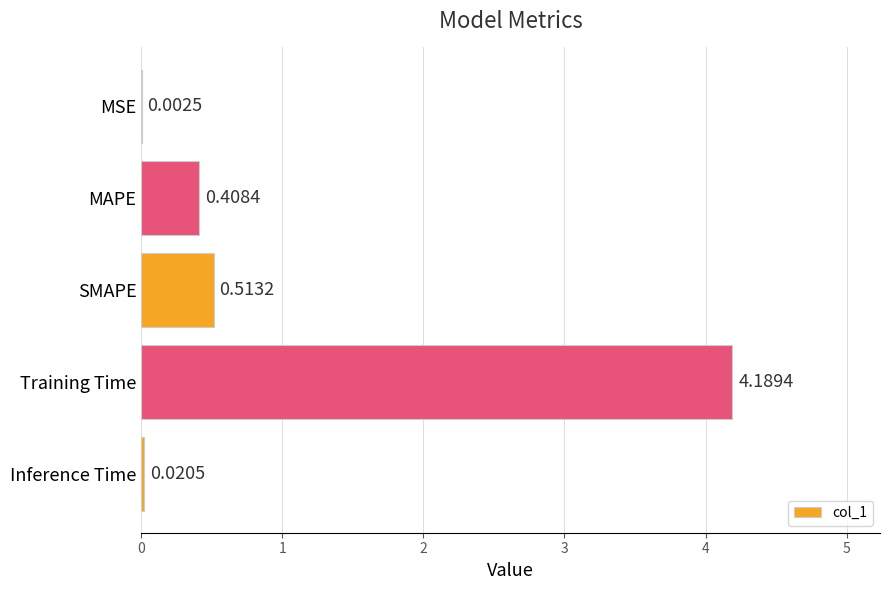

Between MSE and Inference Time, which is larger?

Inference Time